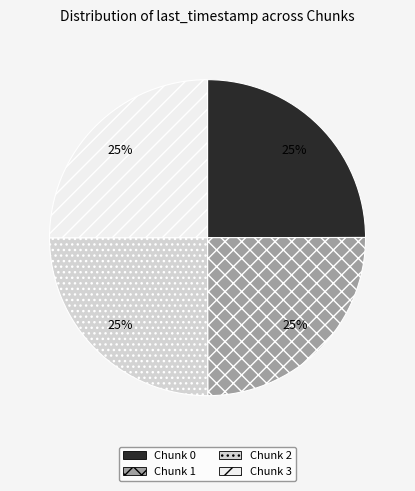

Does Chunk 3 represent more than half of the total?

No